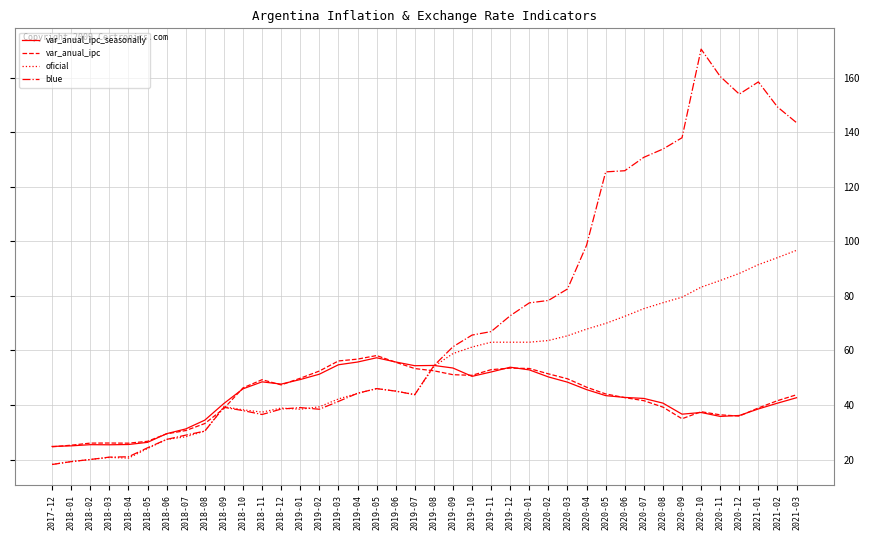

What position from the right is 2019-07?

21